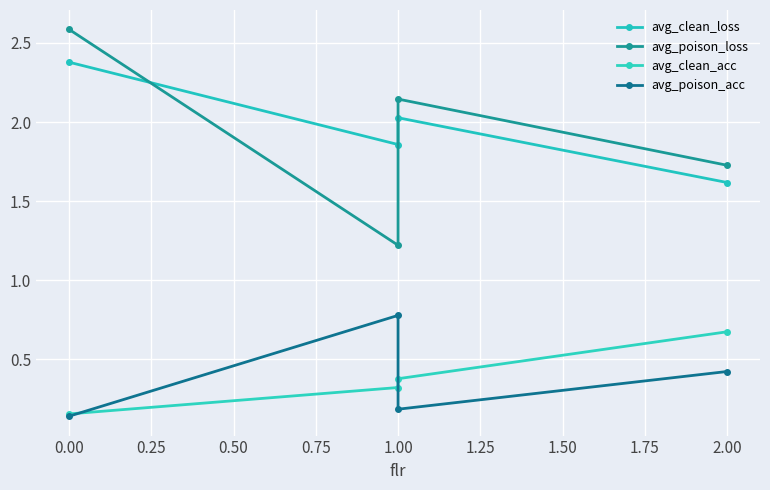

Is it true that avg_clean_acc equals 0.0 at 0.00?

False